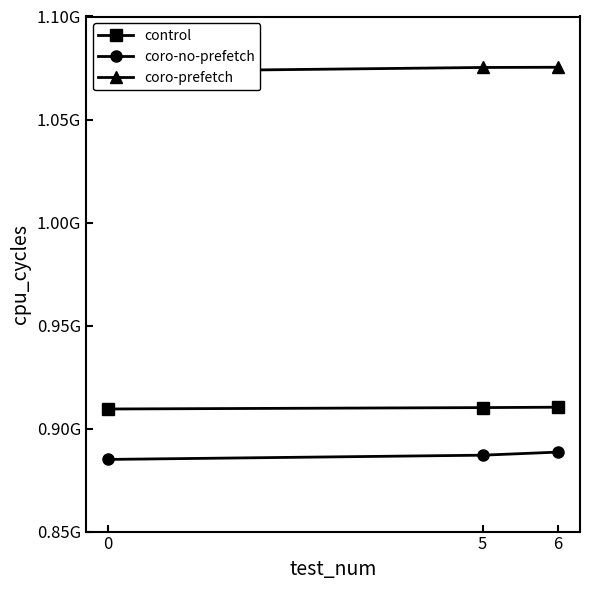

Reading left to right, transcribe all the data shown in this chart.

control: 909500017	910180235	910362042
coro-no-prefetch: 885021471	887082131	888568803
coro-prefetch: 1073278017	1075261586	1075365272